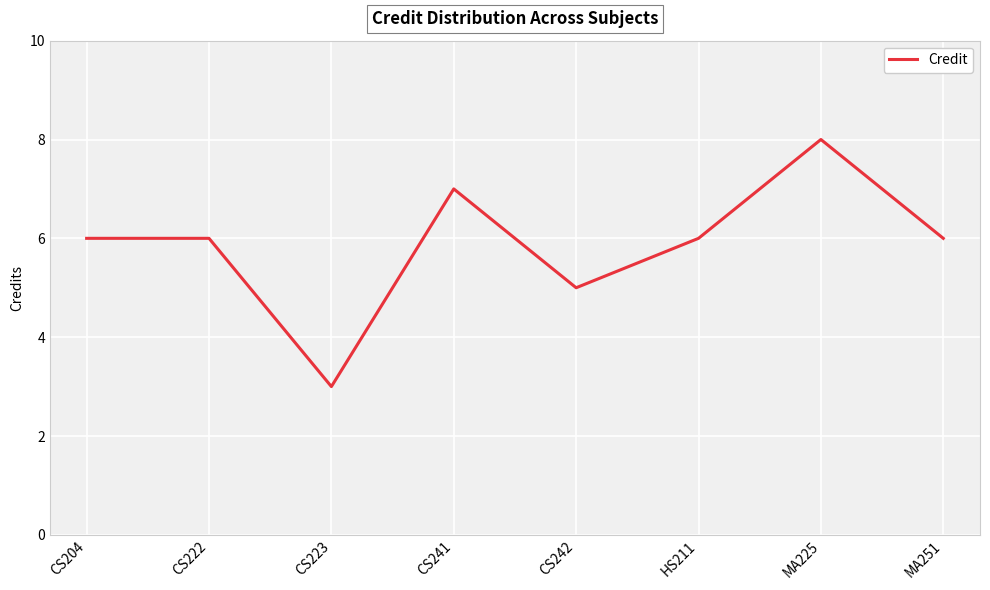

What is the ratio of the value at CS204 to the value at CS241?

0.9